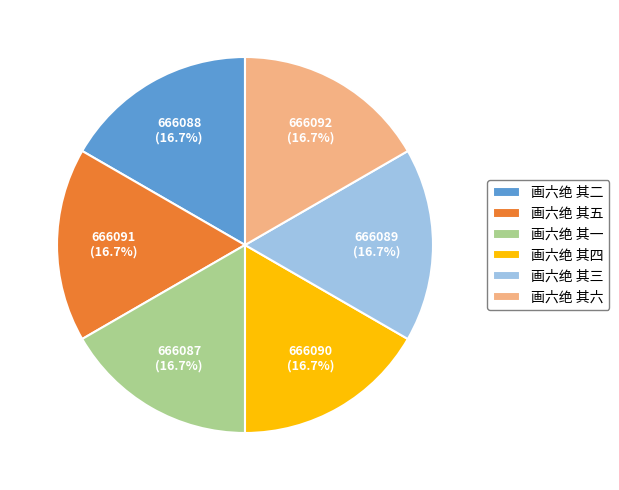

Approximately how many times larger is the value at 画六绝 其六 compared to 画六绝 其一?

1.0